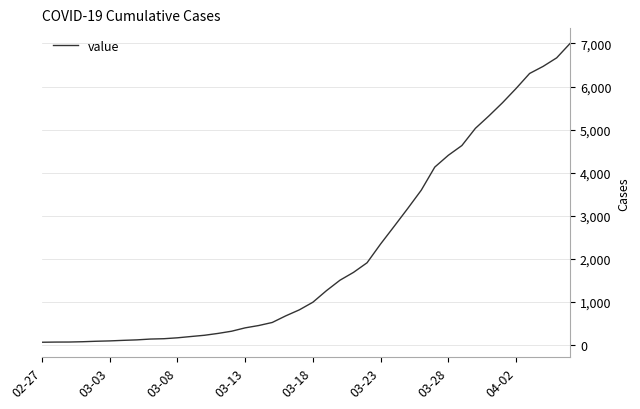

Does the chart display data point markers on the line(s)?

No